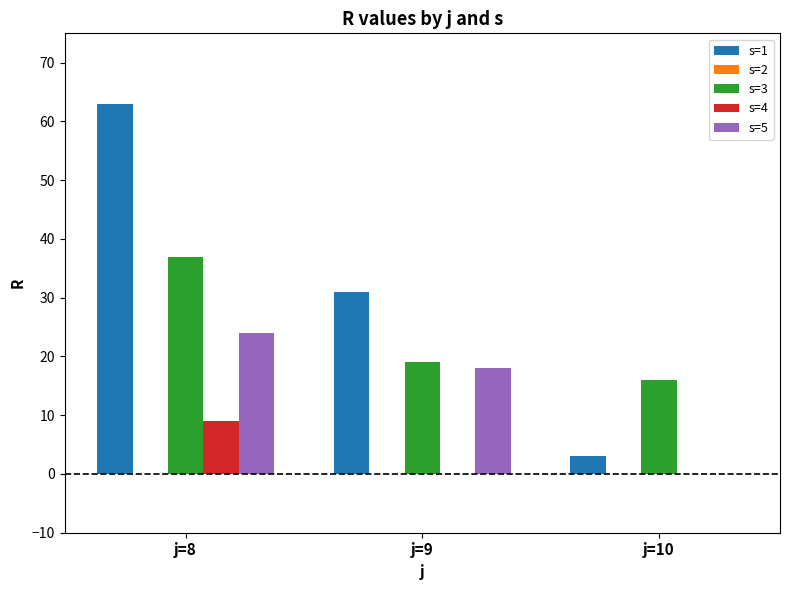

Which series has the largest total across all categories?

s=1